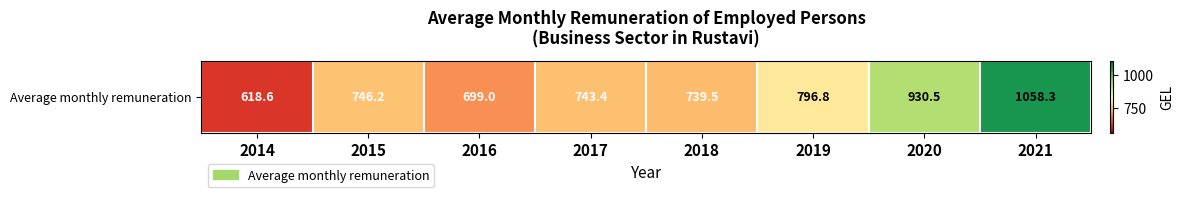

Reading right to left, what are all the values shown in this chart?

2021=1058.3	2020=930.5	2019=796.8	2018=739.5	2017=743.4	2016=699.0	2015=746.2	2014=618.6